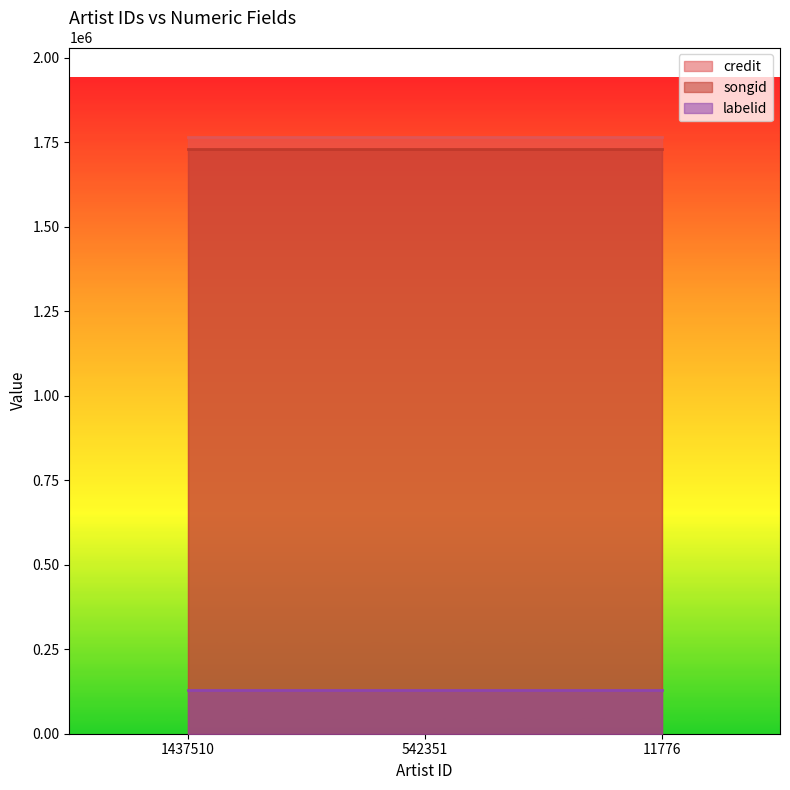

How many lines are shown in the chart?

3